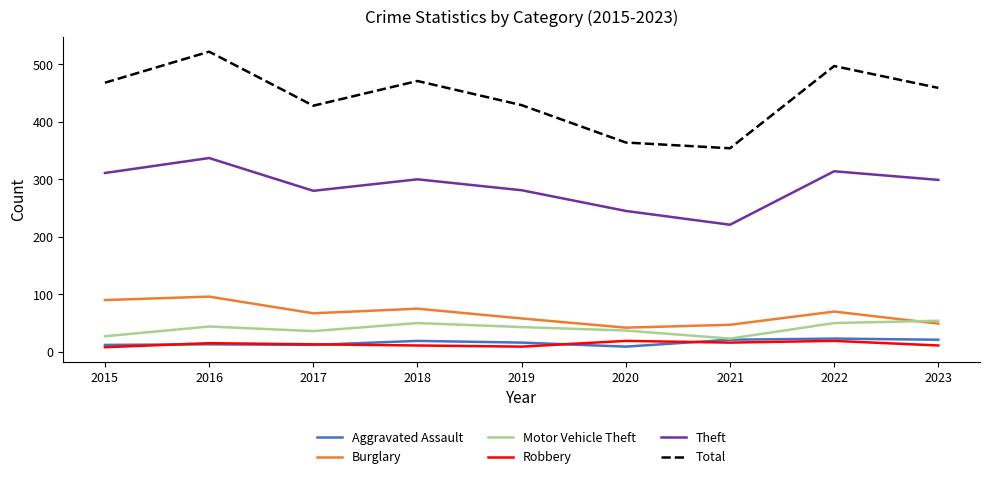

True or false: Total has a value of 522 at 2016.

True